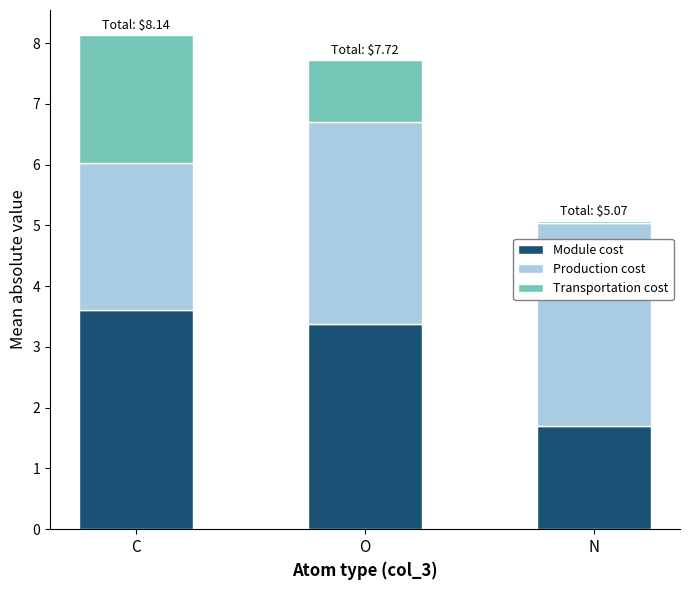

How many bars are there in total?

3